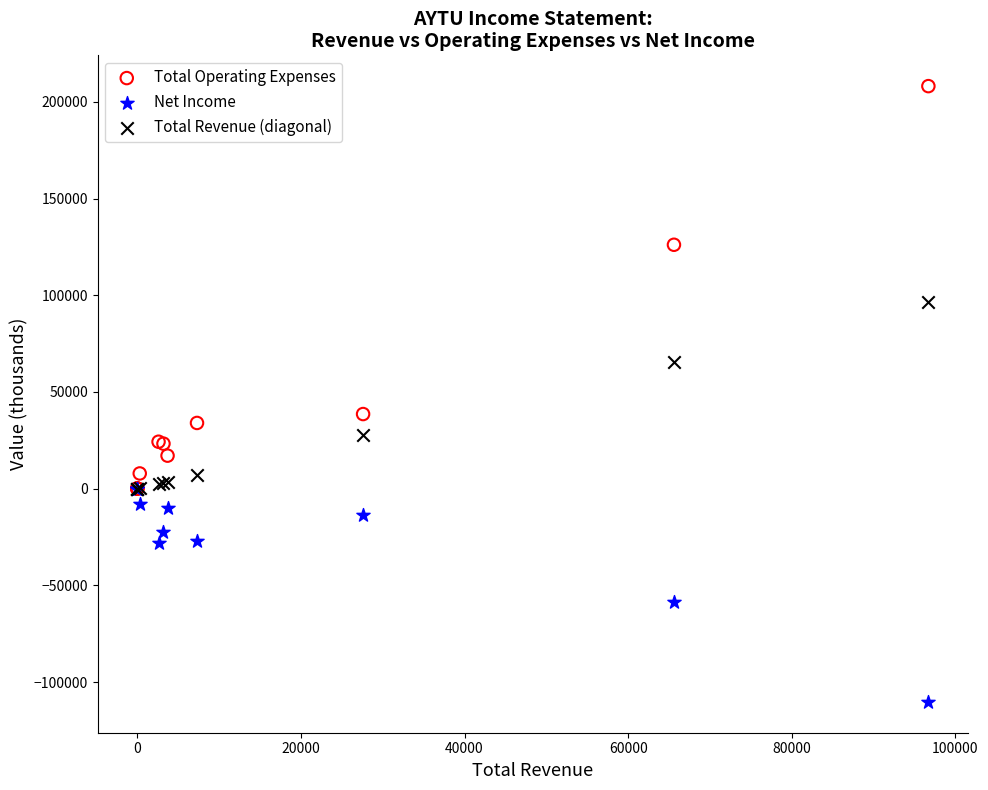

What are all the series names shown in the legend?

Total Operating Expenses, Net Income, Total Revenue (diagonal)